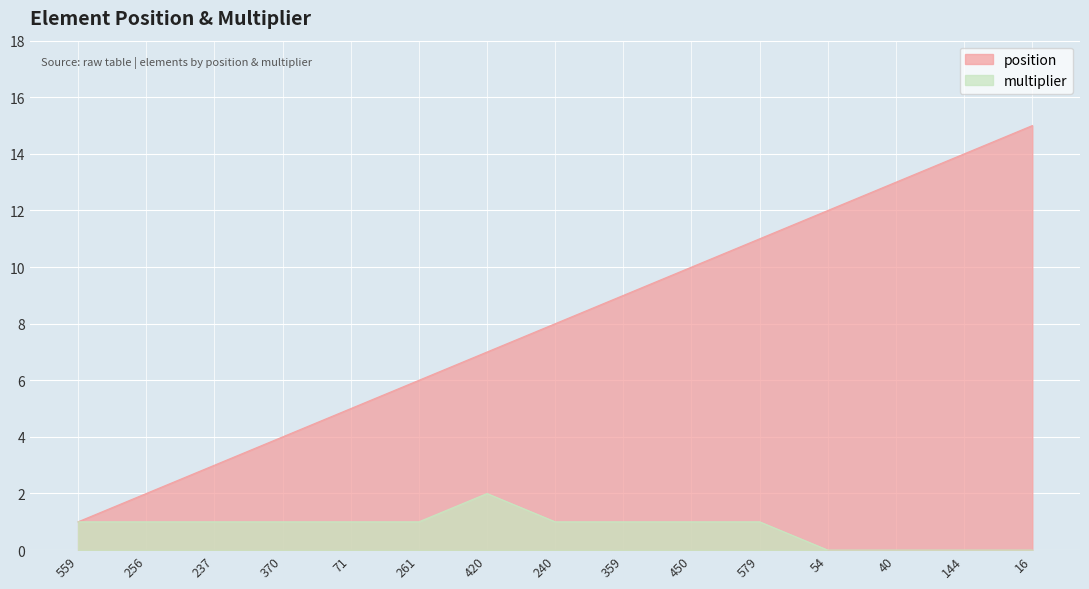

What is the difference between the multiplier values at 420 and 40?

2